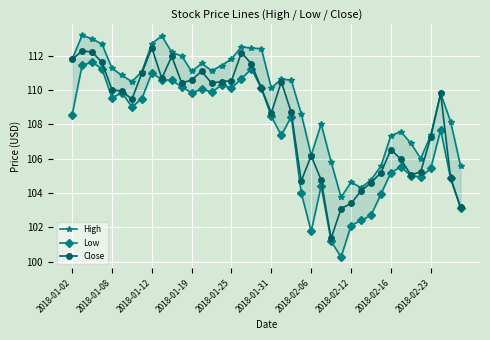

The value of Close at 2018-01-19 is 110.6. True or false?

True